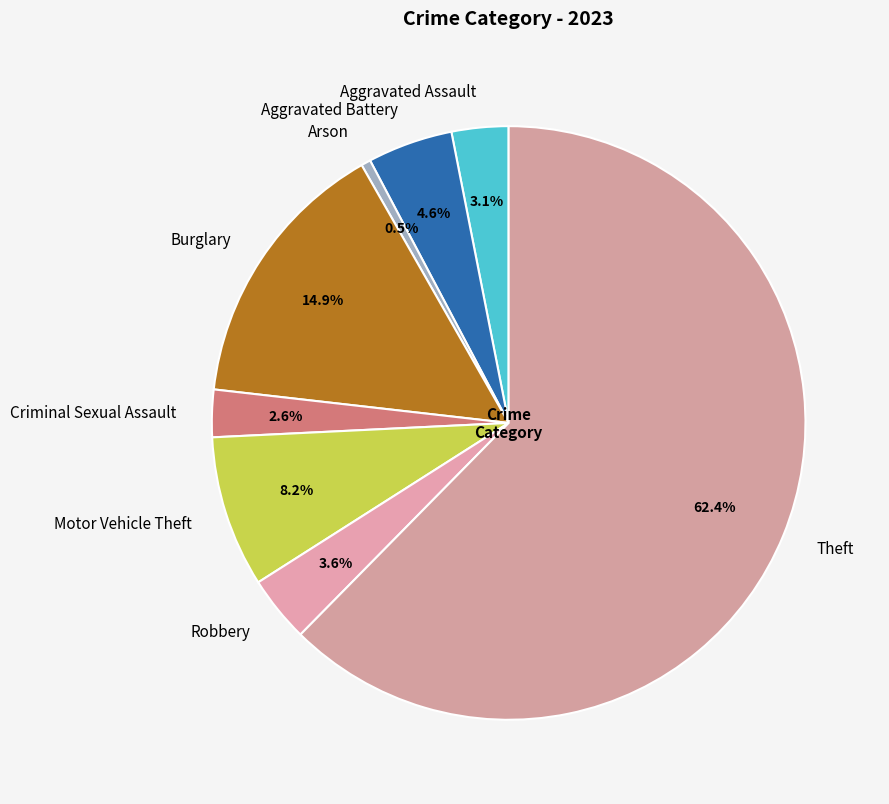

To the nearest percent, what is the combined percentage of Criminal Sexual Assault and Aggravated Assault?

6%